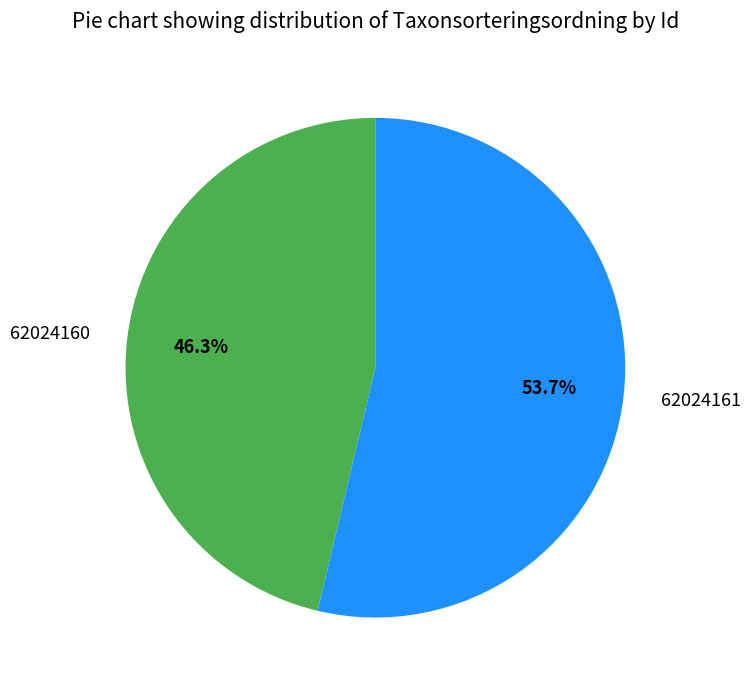

To the nearest percent, what percentage of the pie is 62024161?

54%